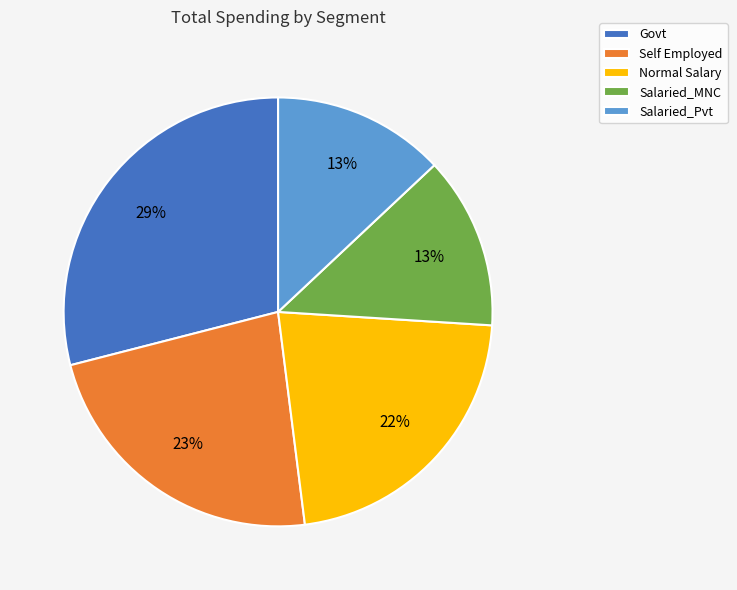

How many slices are in this pie chart?

5